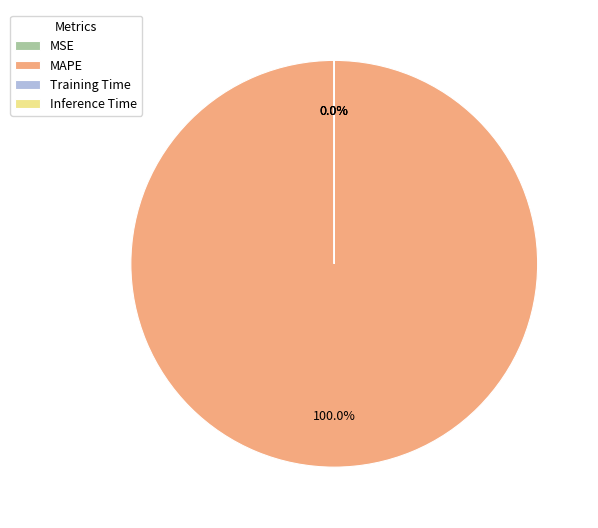

Which slice represents more than half of the pie?

MAPE